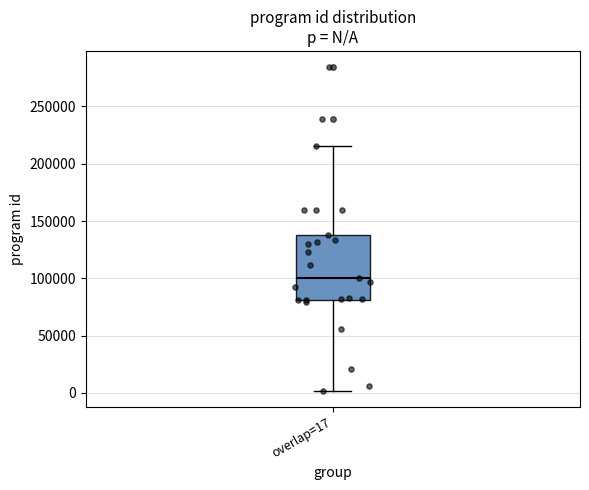

Read this box plot against the y-axis: the position of the median line, the range covered by the box, and the ends of both whiskers. The values are not printed on the chart, so give them approximately, as read against the axis.

median 100000, box 80000 to 135000, whiskers 0 to 215000